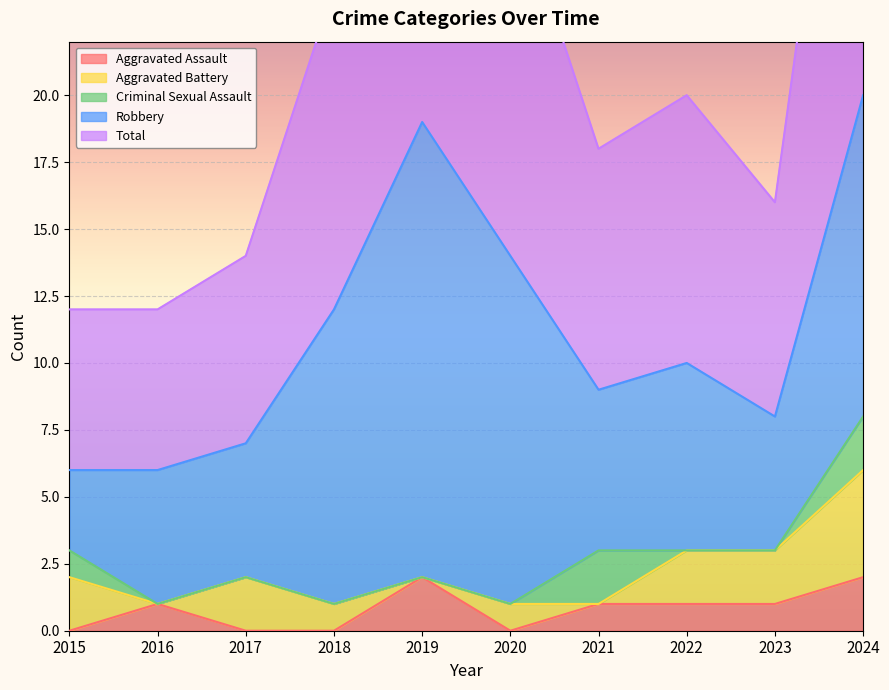

How many lines are shown in the chart?

5